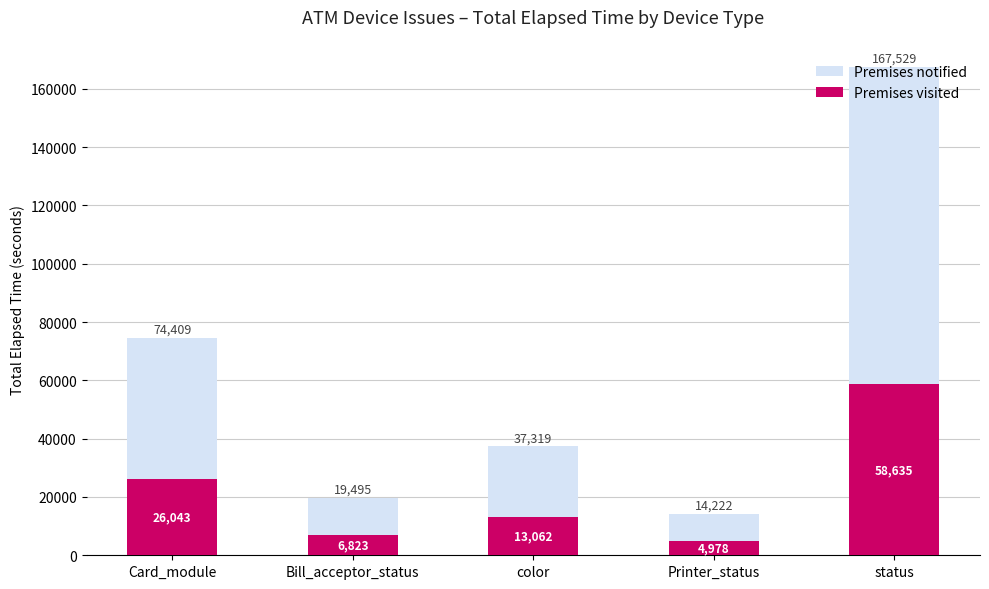

What is the average value of the Premises visited series?

21908